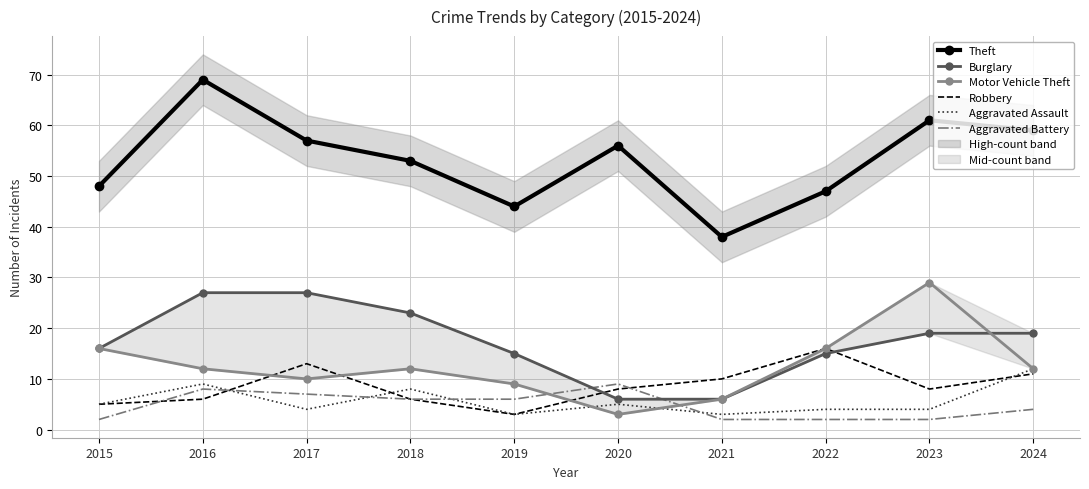

Reading left to right, what are all the values shown in this chart?

Theft: 2015=48	2016=69	2017=57	2018=53	2019=44	2020=56	2021=38	2022=47	2023=61	2024=59
Burglary: 2015=16	2016=27	2017=27	2018=23	2019=15	2020=6	2021=6	2022=15	2023=19	2024=19
Motor Vehicle Theft: 2015=16	2016=12	2017=10	2018=12	2019=9	2020=3	2021=6	2022=16	2023=29	2024=12
Robbery: 2015=5	2016=6	2017=13	2018=6	2019=3	2020=8	2021=10	2022=16	2023=8	2024=11
Aggravated Assault: 2015=5	2016=9	2017=4	2018=8	2019=3	2020=5	2021=3	2022=4	2023=4	2024=12
Aggravated Battery: 2015=2	2016=8	2017=7	2018=6	2019=6	2020=9	2021=2	2022=2	2023=2	2024=4